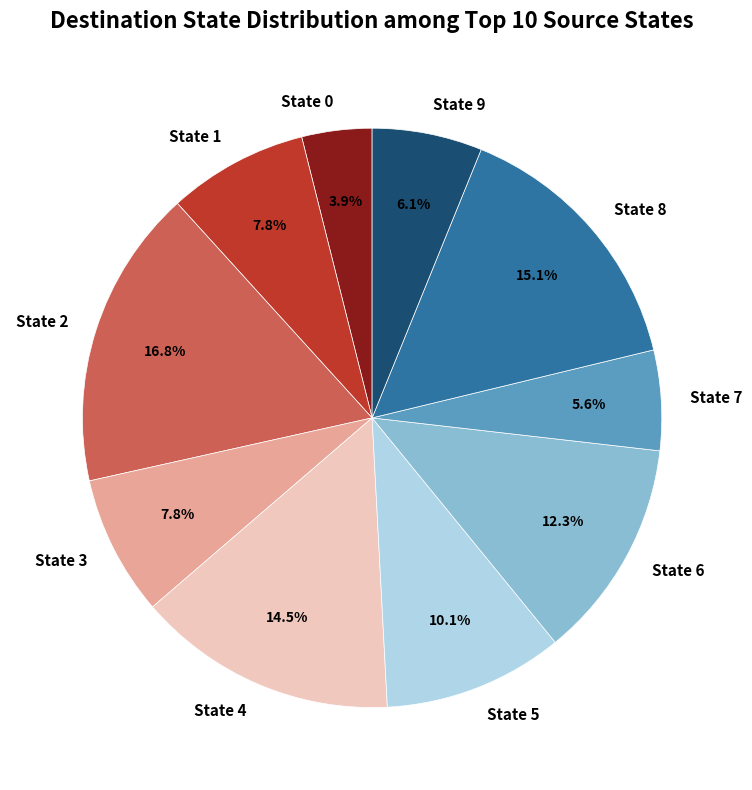

Is the sum of State 6 and State 4 greater than half?

No